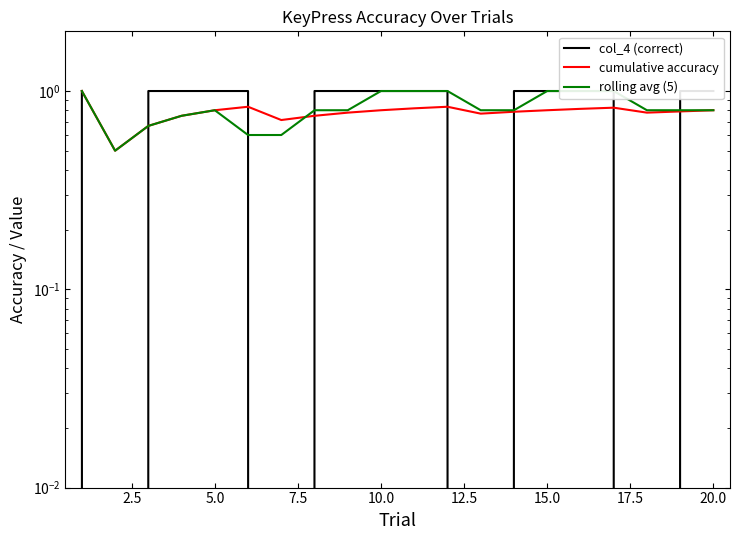

What is the value of the col_4 (correct) point at the 1st from the left?

1.0